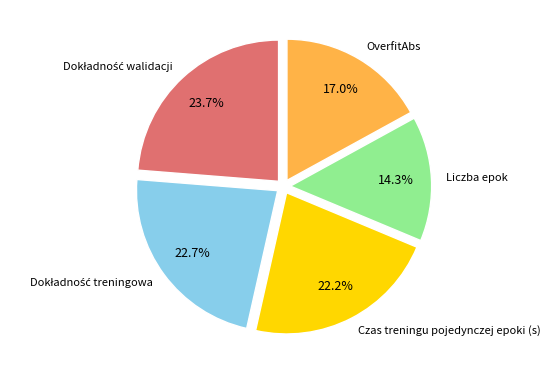

Approximately how many times larger is the value at OverfitAbs compared to Czas treningu pojedynczej epoki (s)?

0.8